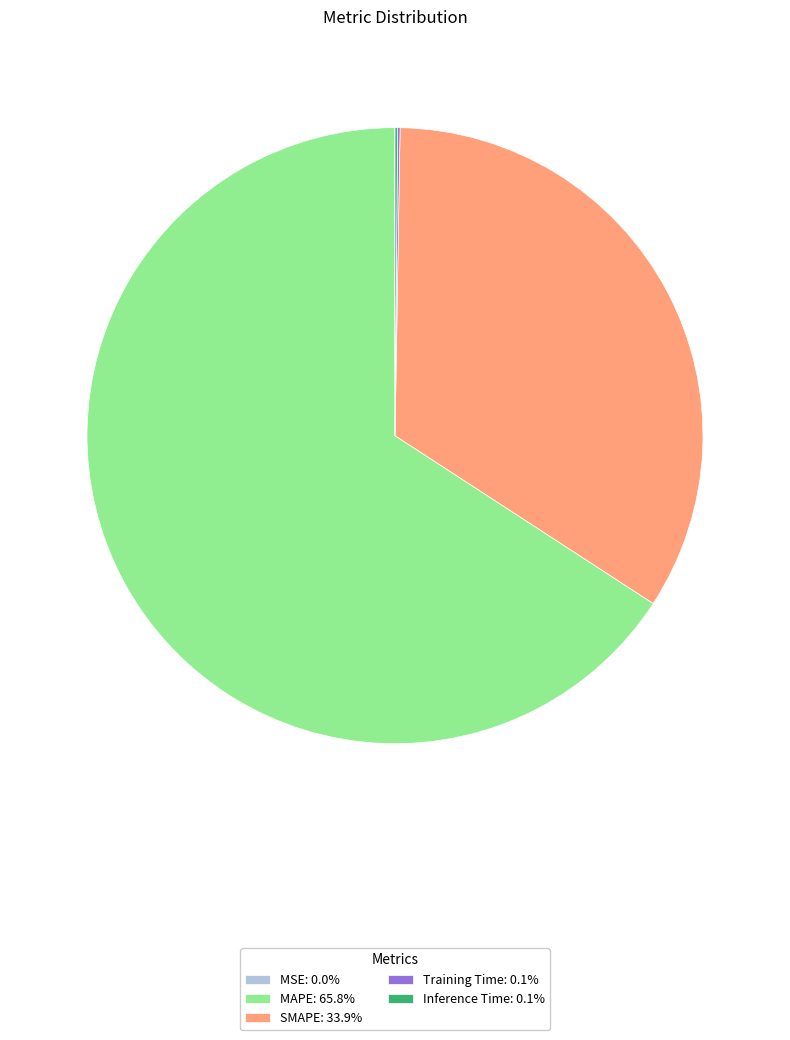

Does MAPE: 65.8% represent more than half of the total?

Yes